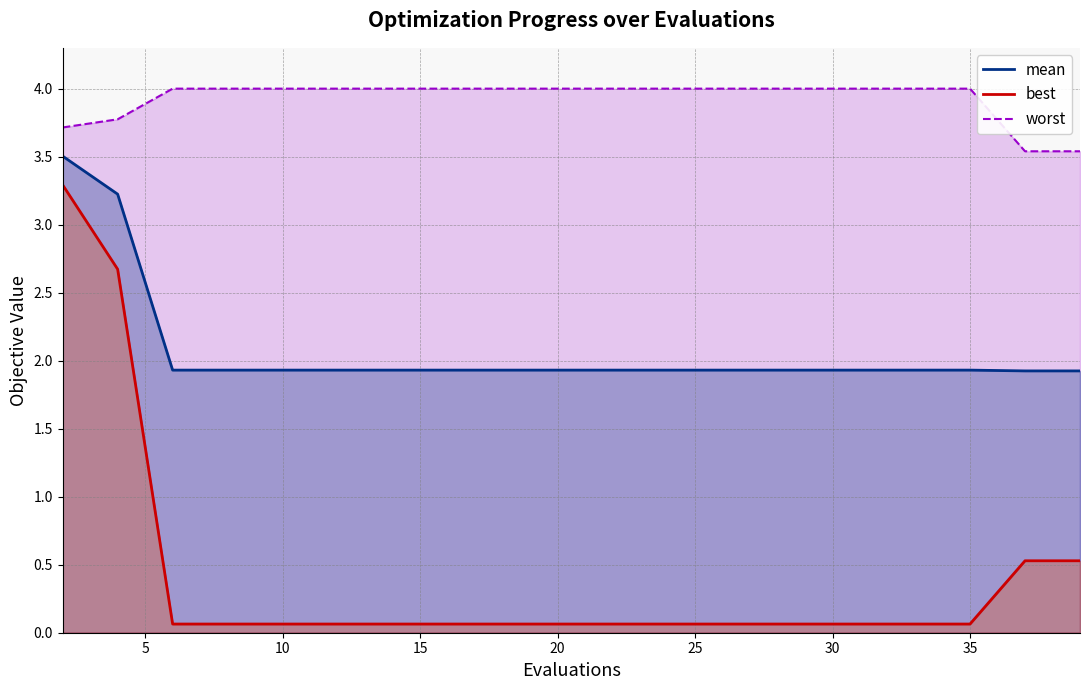

How many lines are shown in the chart?

3